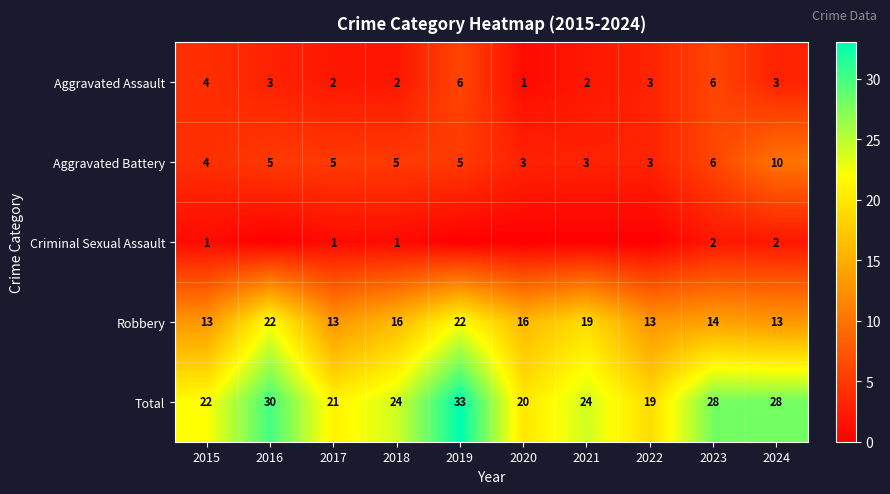

The value of Total at 2017 is 9. True or false?

False